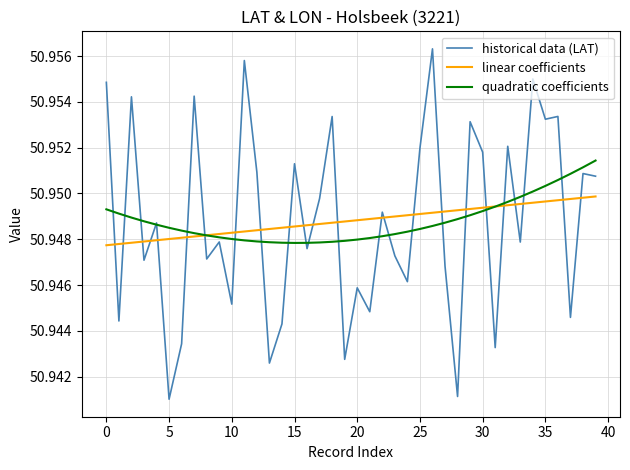

What are all the series names shown in the legend?

historical data (LAT), linear coefficients, quadratic coefficients